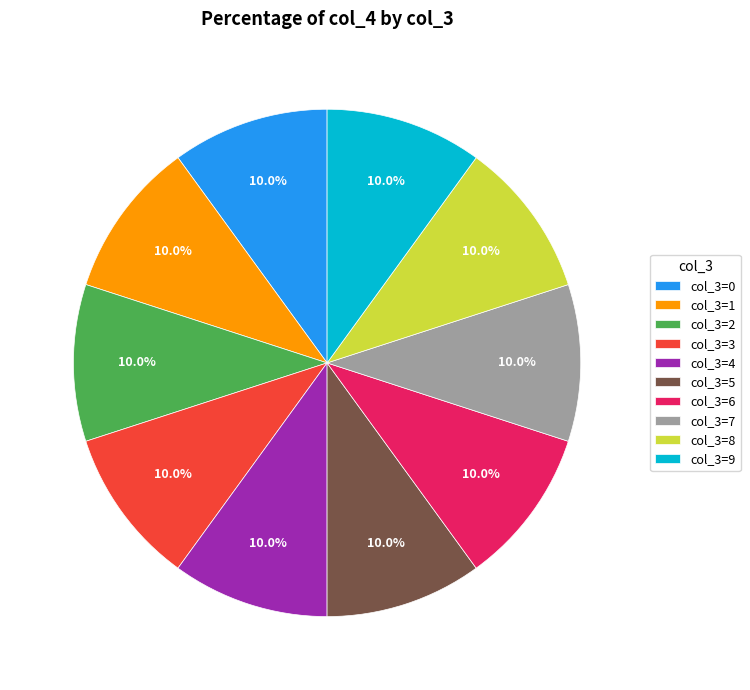

Is there a majority slice in this chart?

No